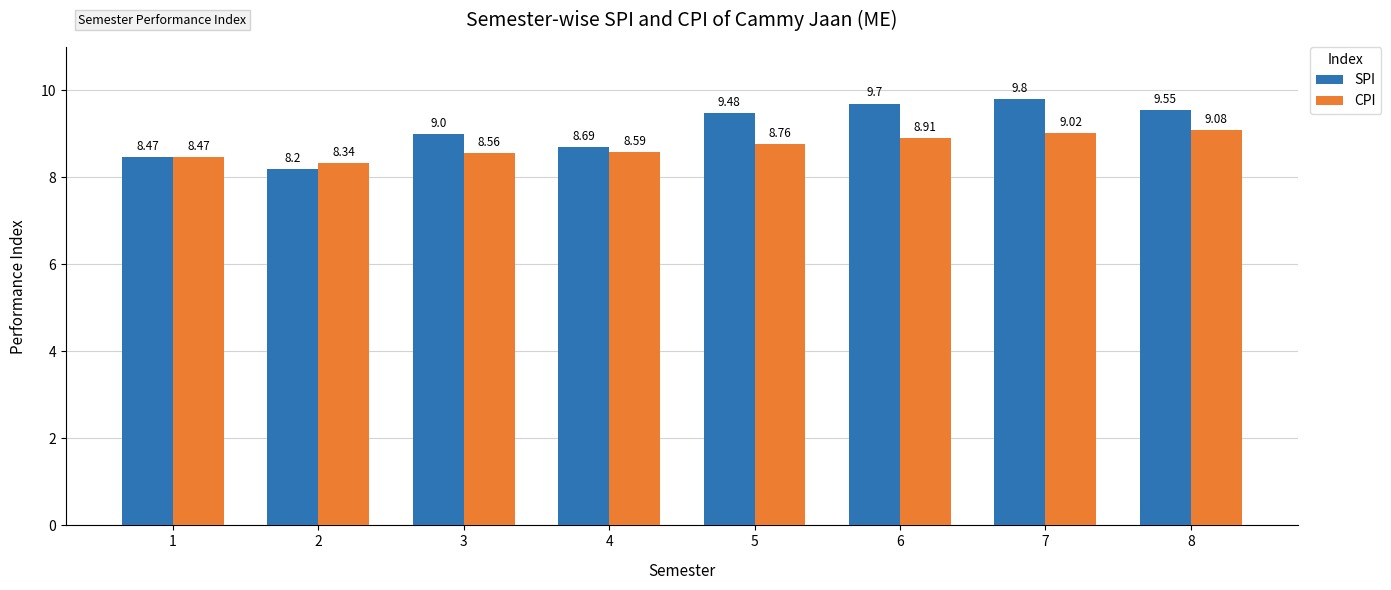

At which category is the sum across all series the highest?

7